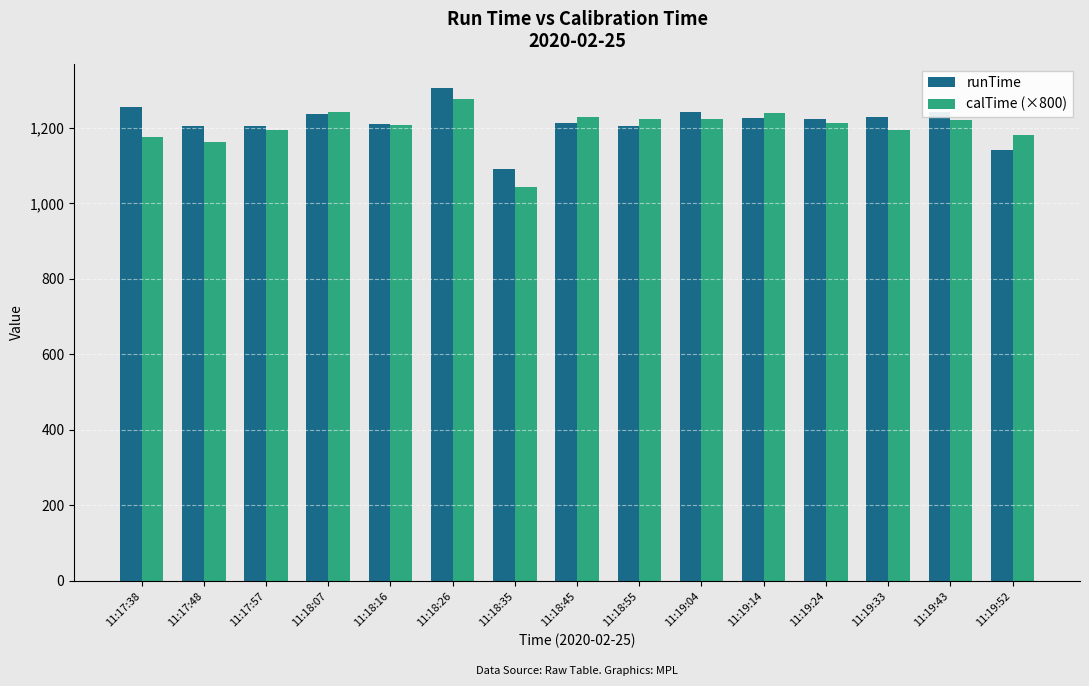

At how many categories does at least one series exceed 1116?

14